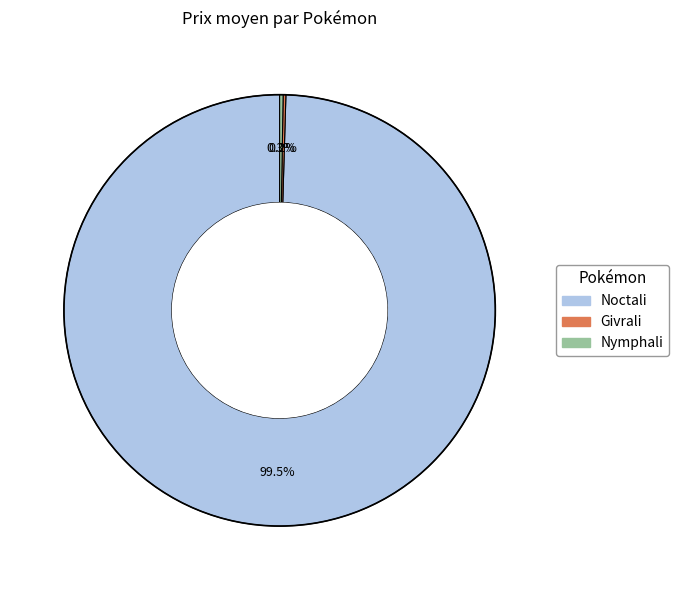

What is the largest slice in the pie chart?

Noctali